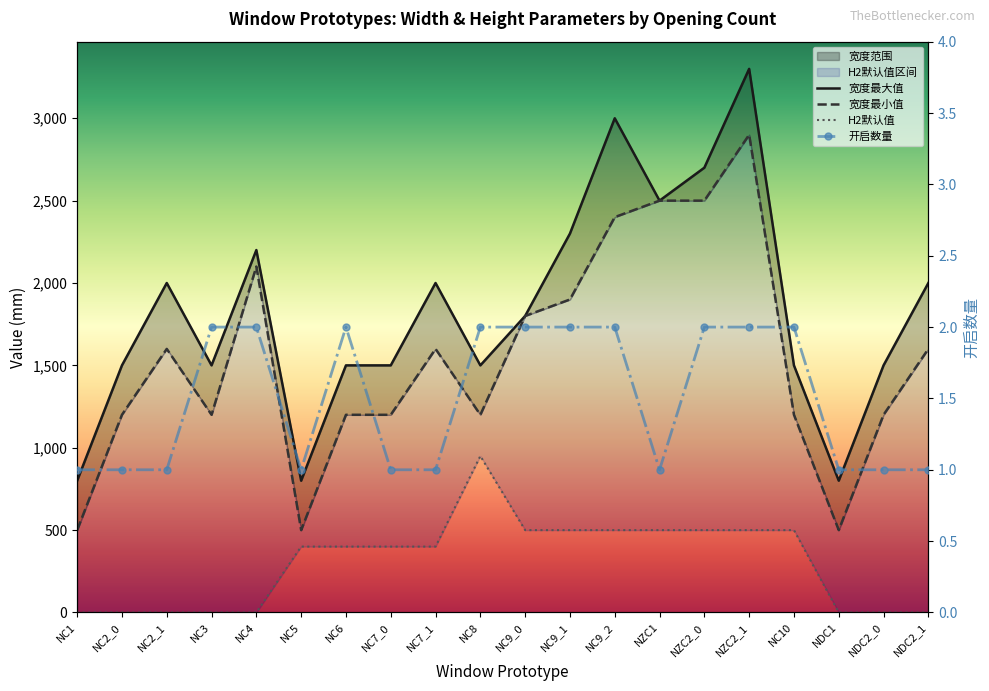

What is the total value across all series at NC9_0?

4102